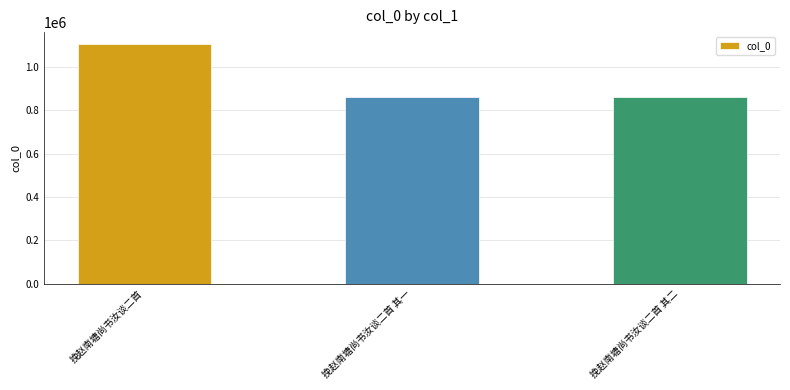

Is it true that the value at 挽赵南塘尚书汝谈二首 其二 is 860047?

True